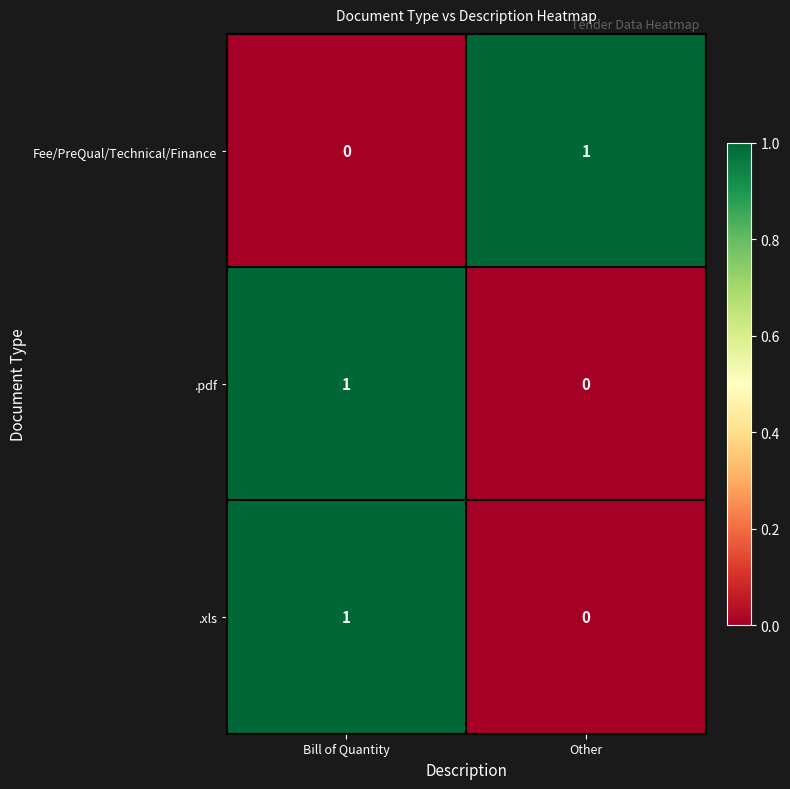

How many categories are shown in the chart?

2